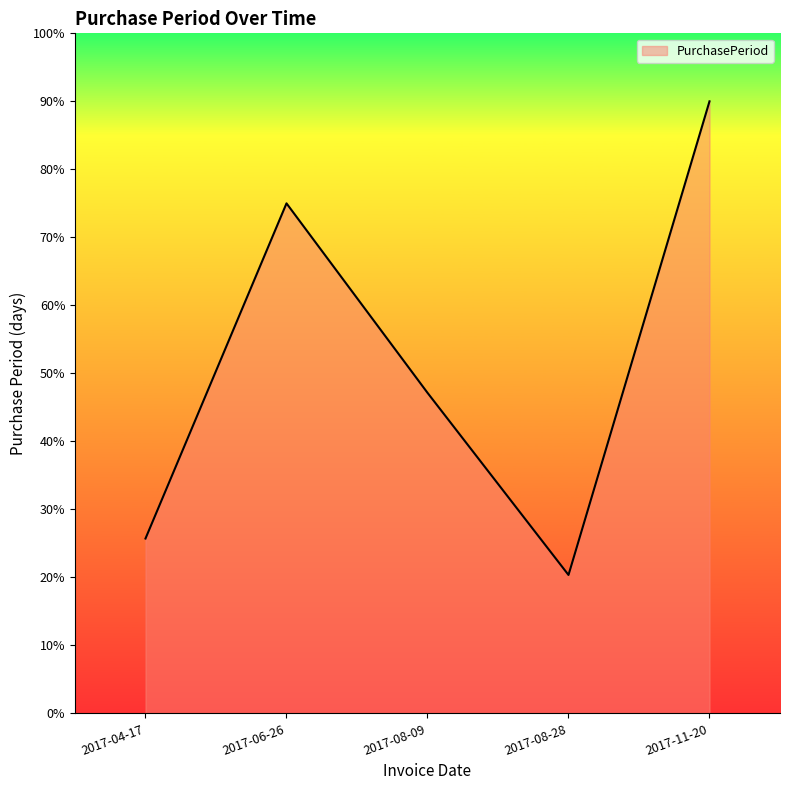

What is the average value?

51.6